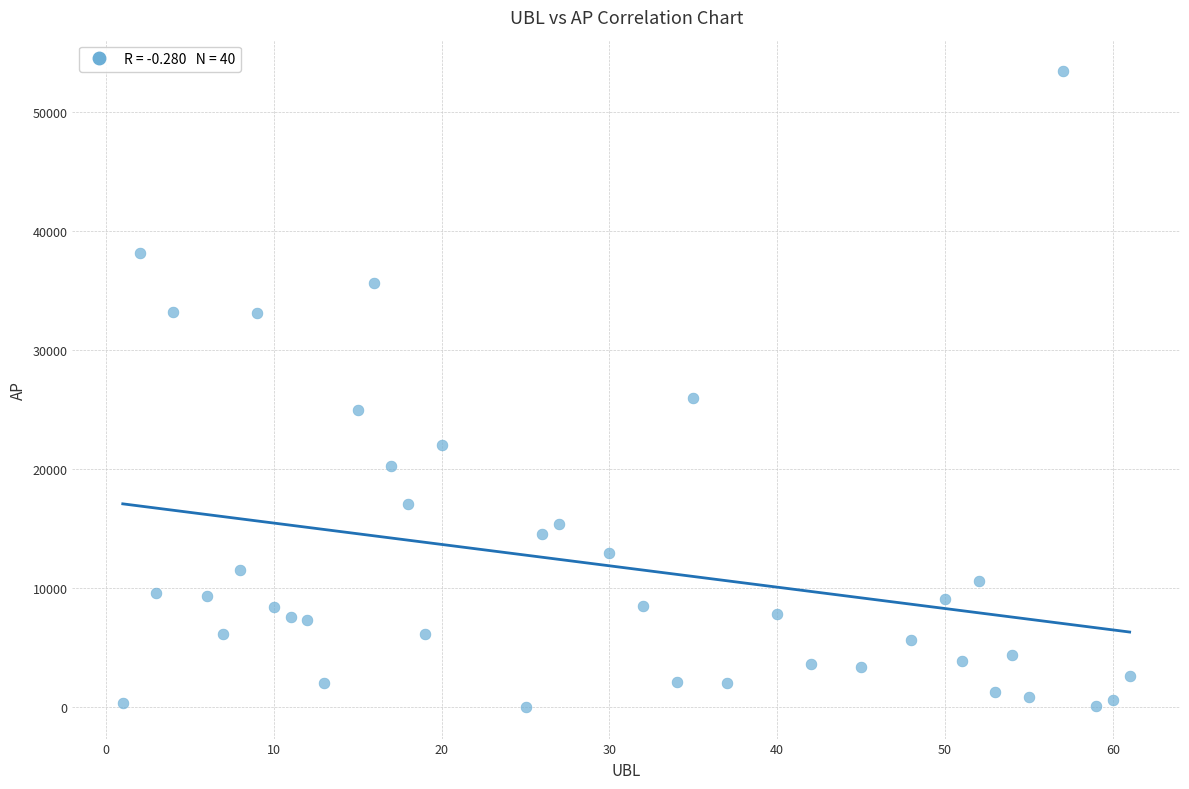

What Y value in the scatter plot is closest to 26717?

26004